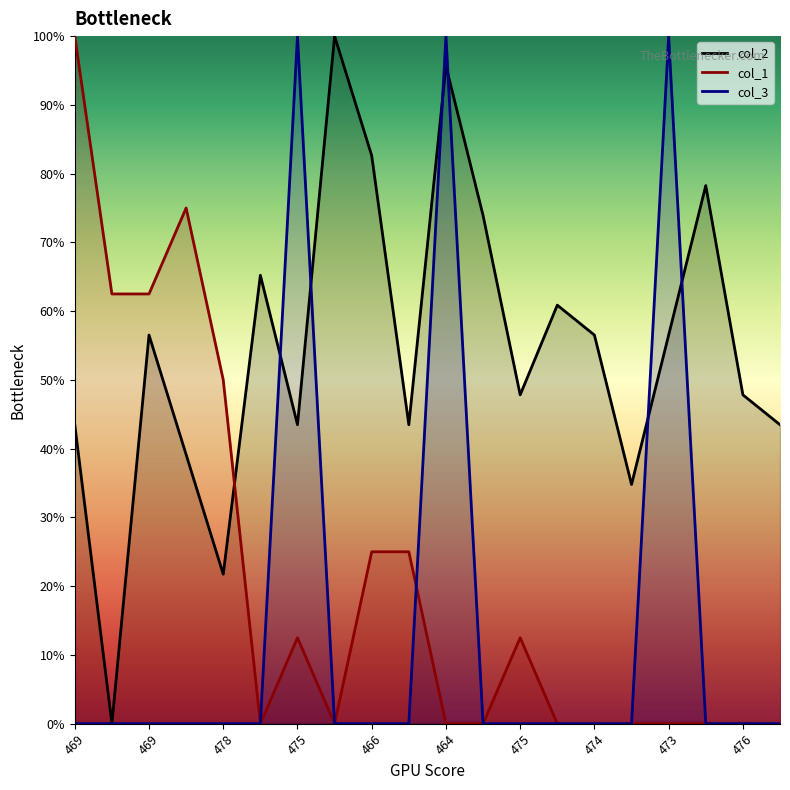

Is it true that col_1 equals 48.8 at 470?

False